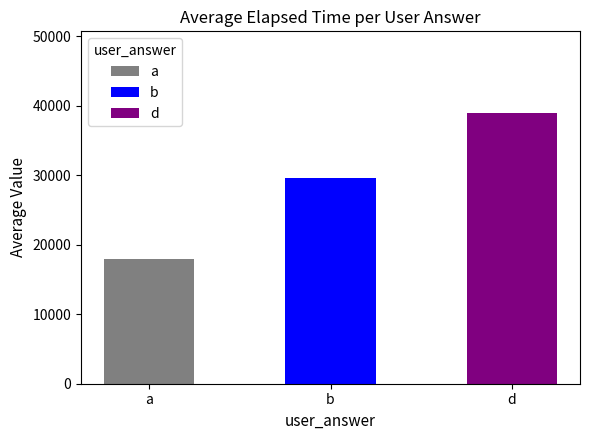

Between b and d, which is larger?

d